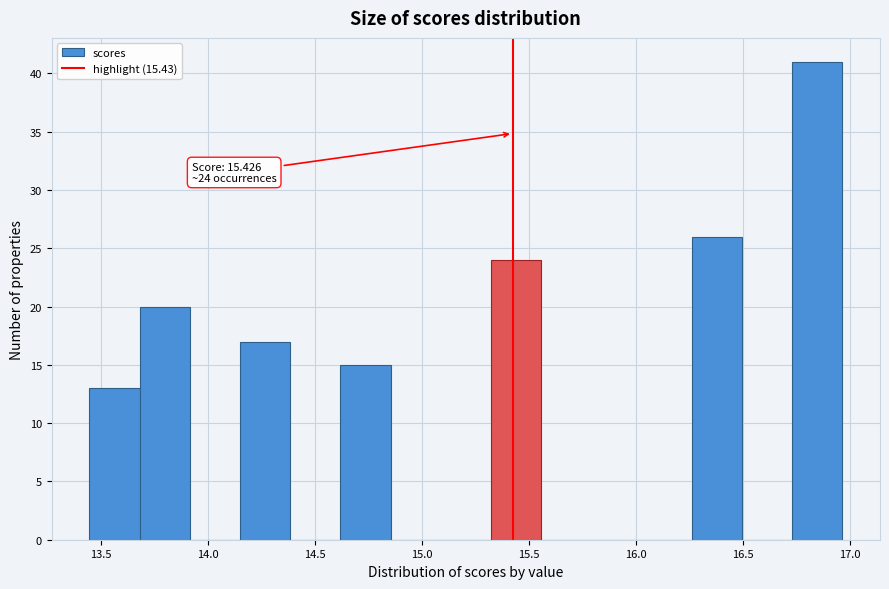

Over which range of the x-axis is the bar tallest?

16.75 to 16.95